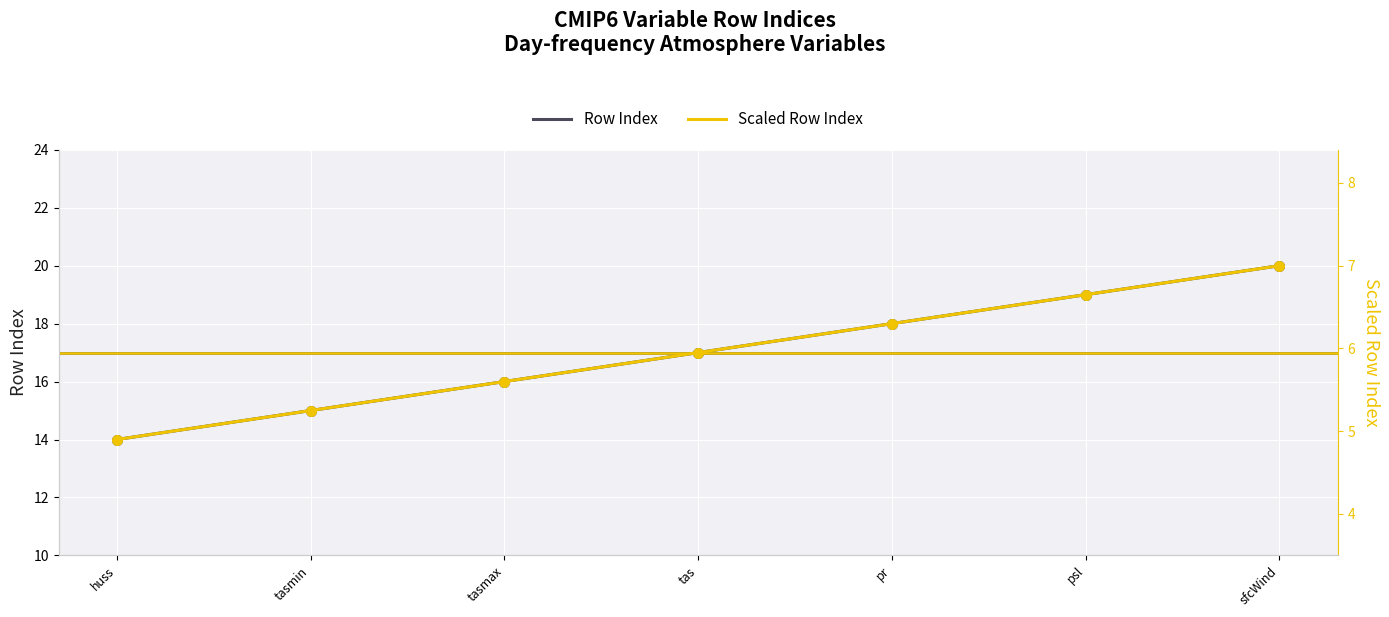

What is the total value across all series at tas?

22.9